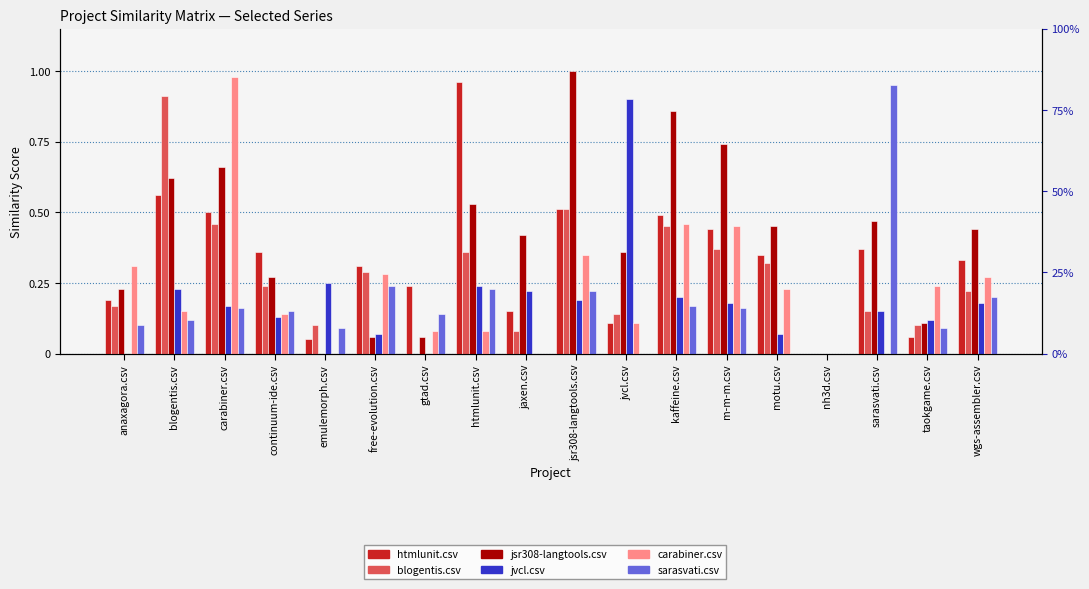

How many categories are shown in the chart?

18